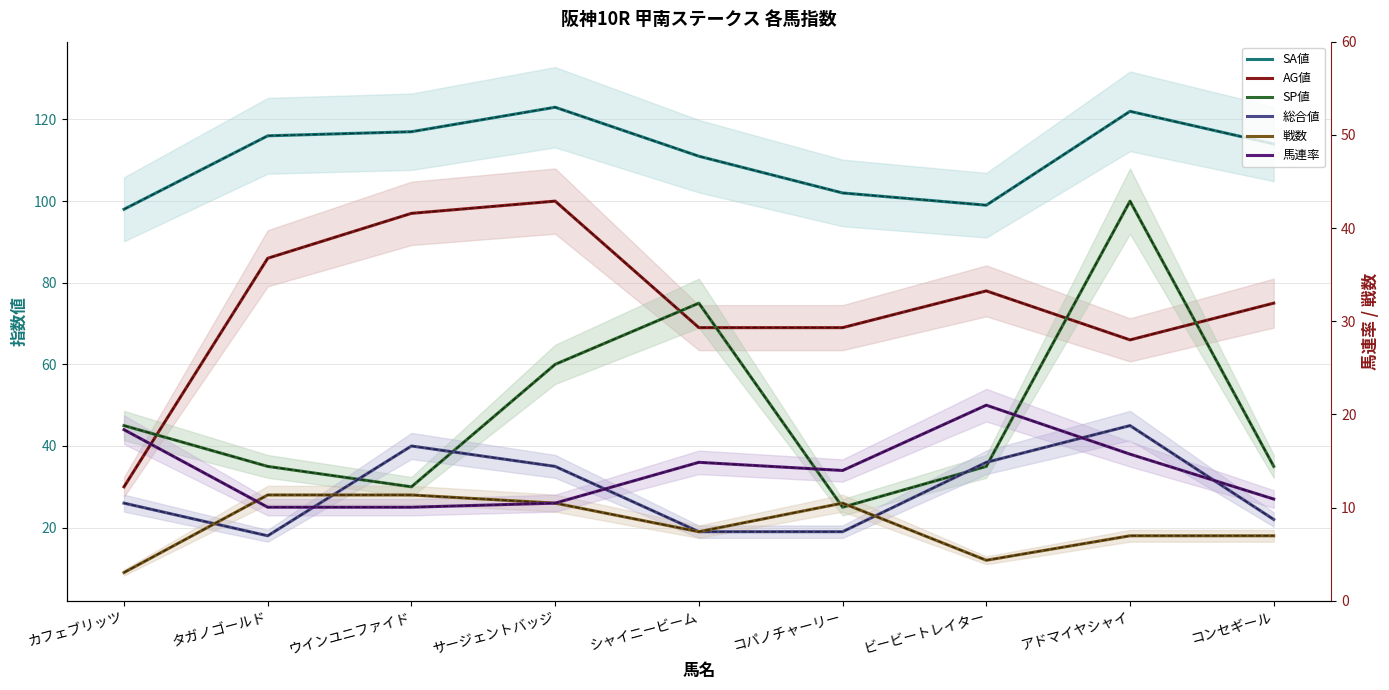

What is the value of the 総合値 point at the 6th from the left?

19